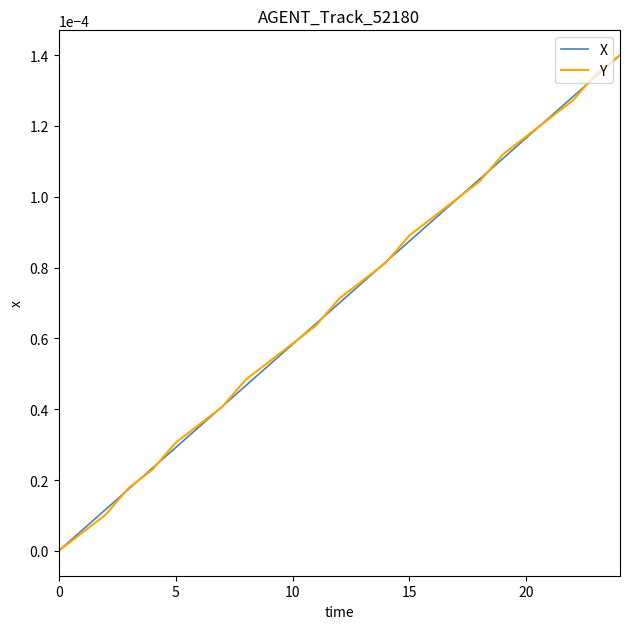

How many lines are shown in the chart?

2